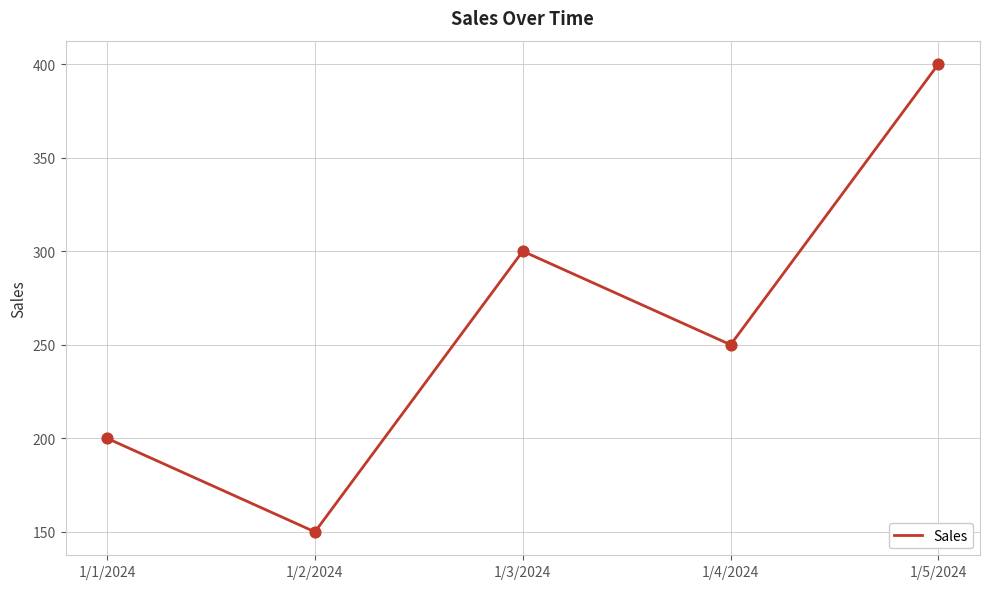

Which has a higher value, 1/3/2024 or 1/2/2024?

1/3/2024